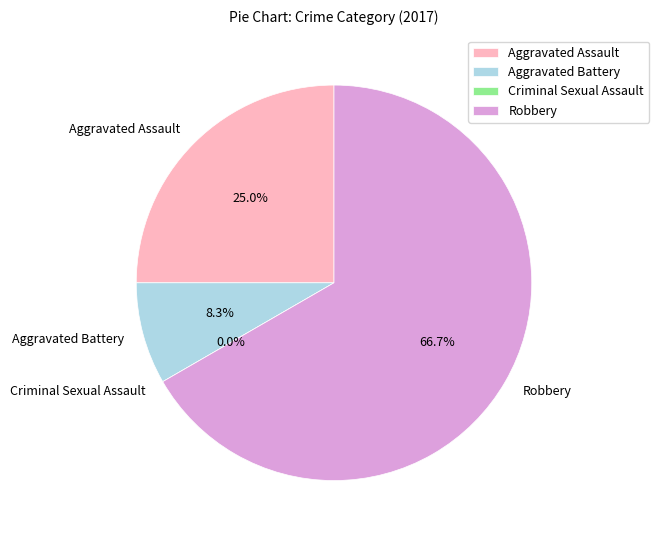

Which category has the biggest portion of the pie?

Robbery